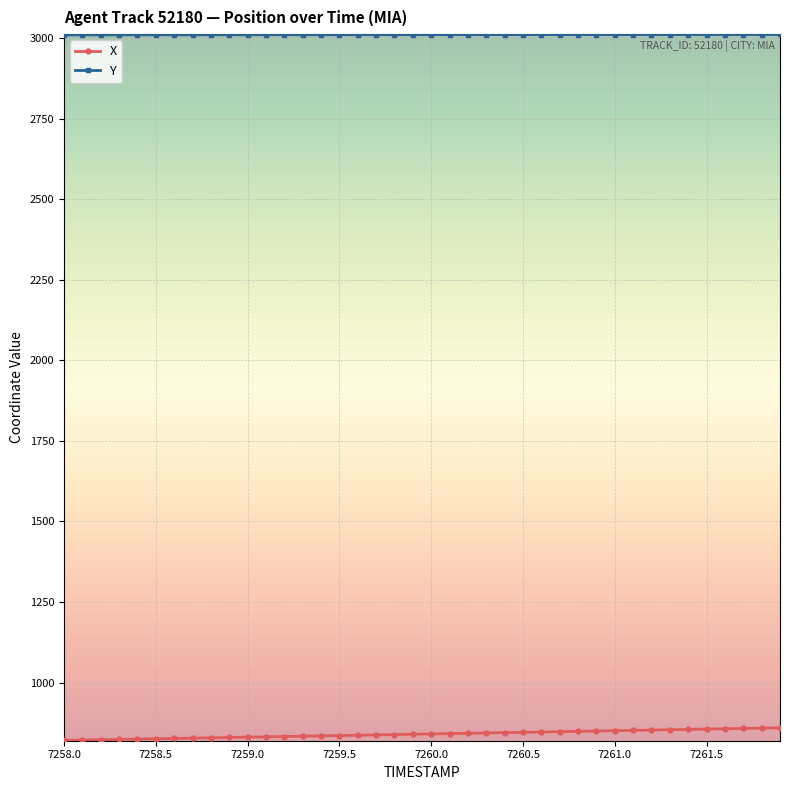

How many data points in X are above 840?

20